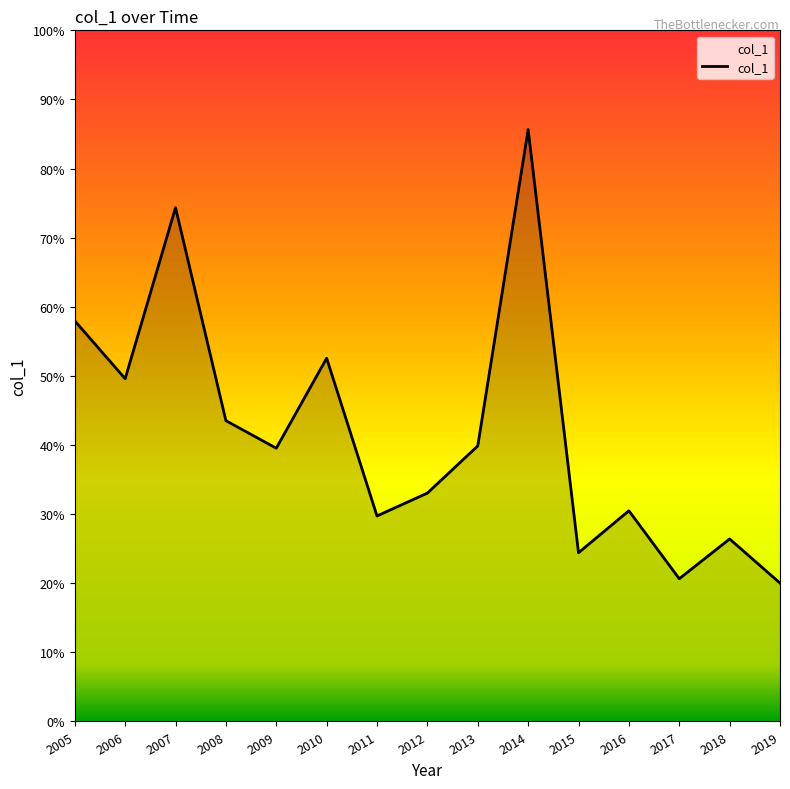

How many points are higher than both their immediate neighbors (excluding endpoints)?

5